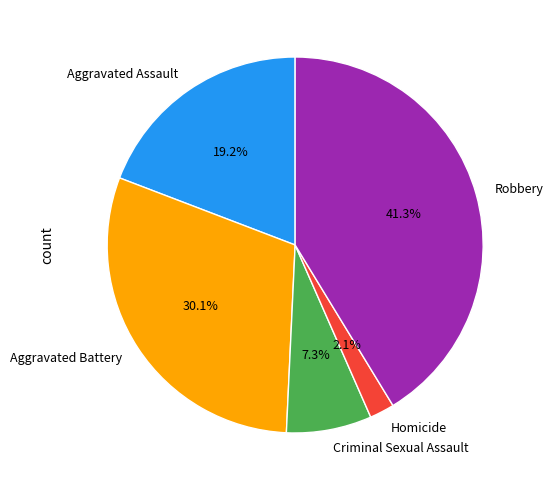

Between Aggravated Assault and Criminal Sexual Assault, which is larger?

Aggravated Assault